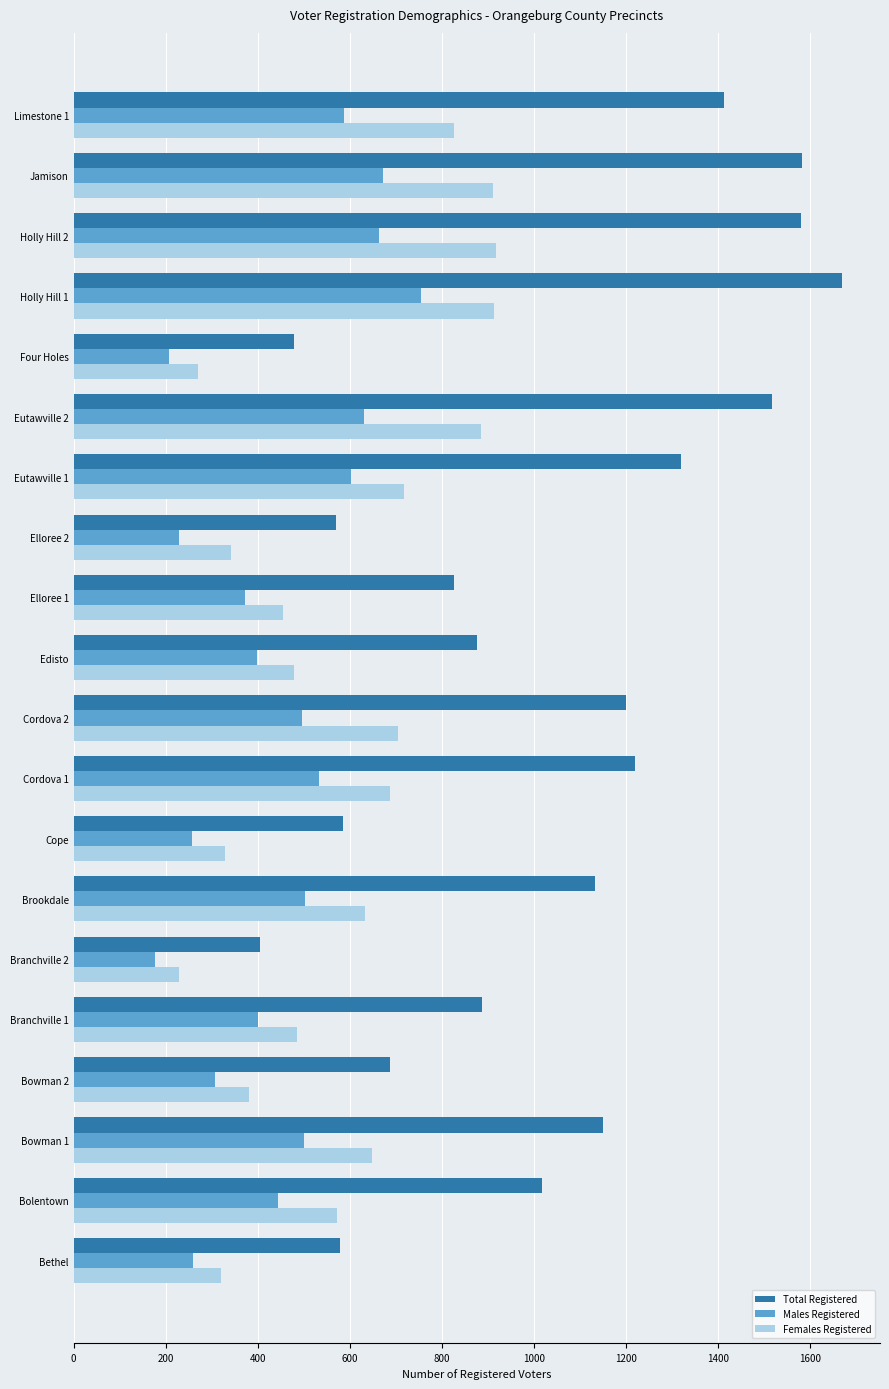

Rank the series by their average value, from lowest to highest.

Males Registered, Females Registered, Total Registered